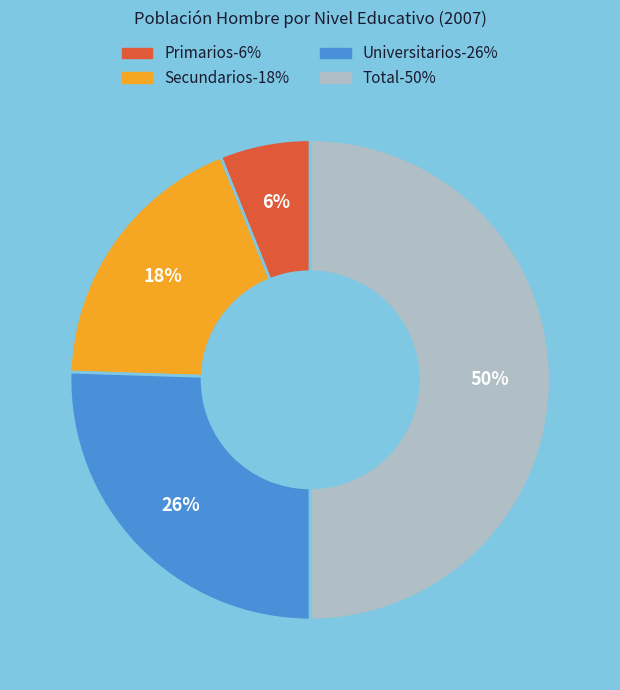

Count the number of slices in the pie.

4